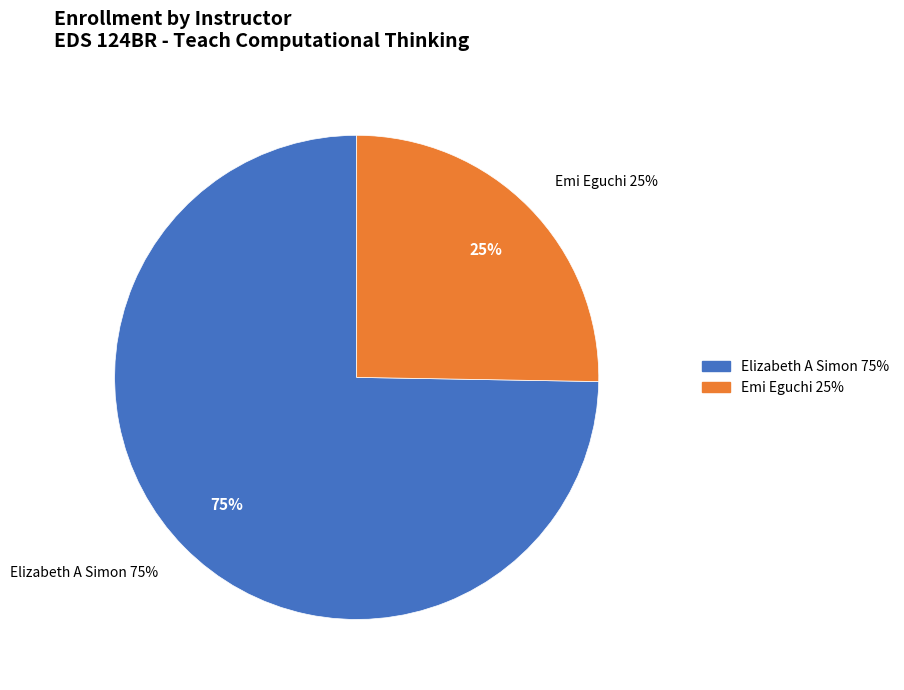

To the nearest percent, what percentage of the pie is Elizabeth A Simon?

75%